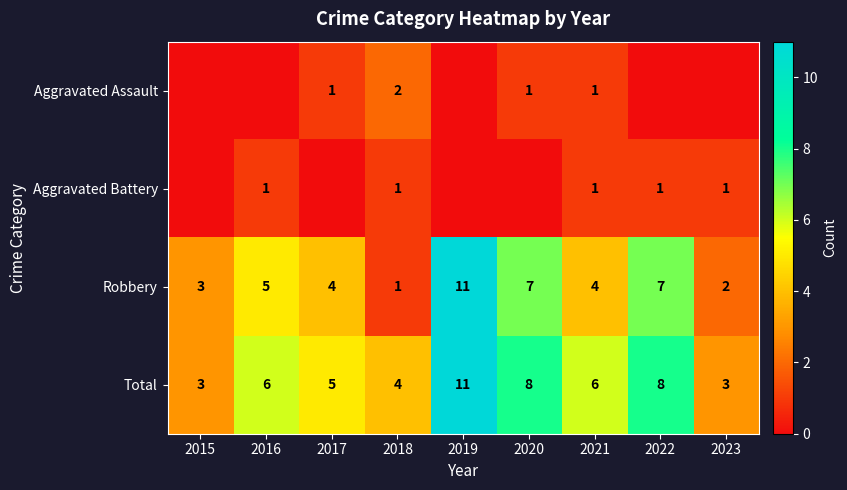

Is the value of Robbery at 2020 greater than the value of Total at 2017?

Yes